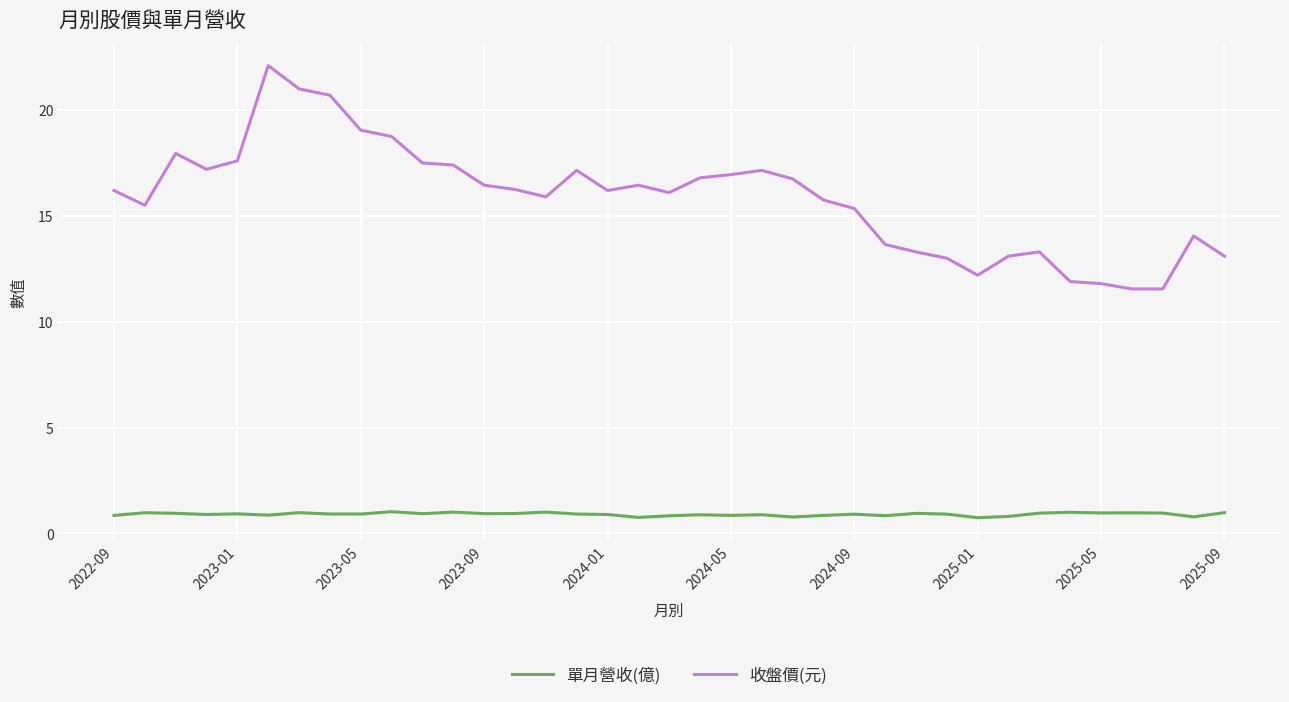

Which series has the largest total across all categories?

收盤價(元)